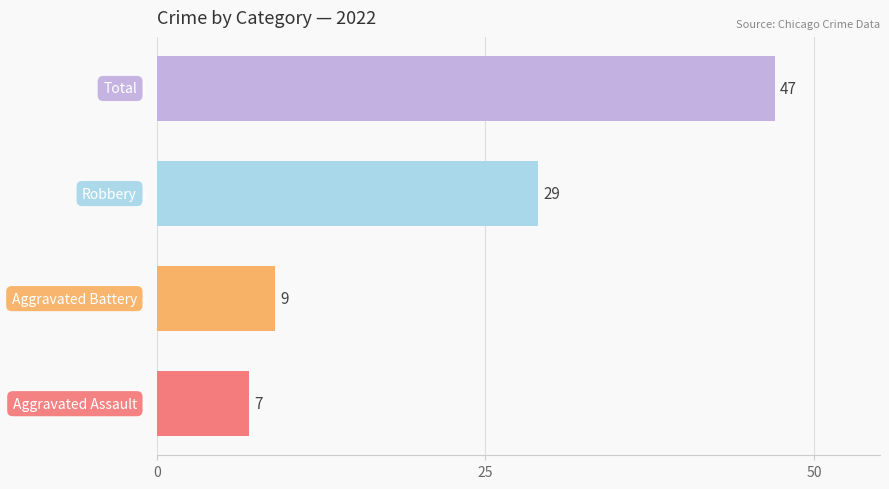

Which label corresponds to the smallest value in the chart?

Aggravated Assault